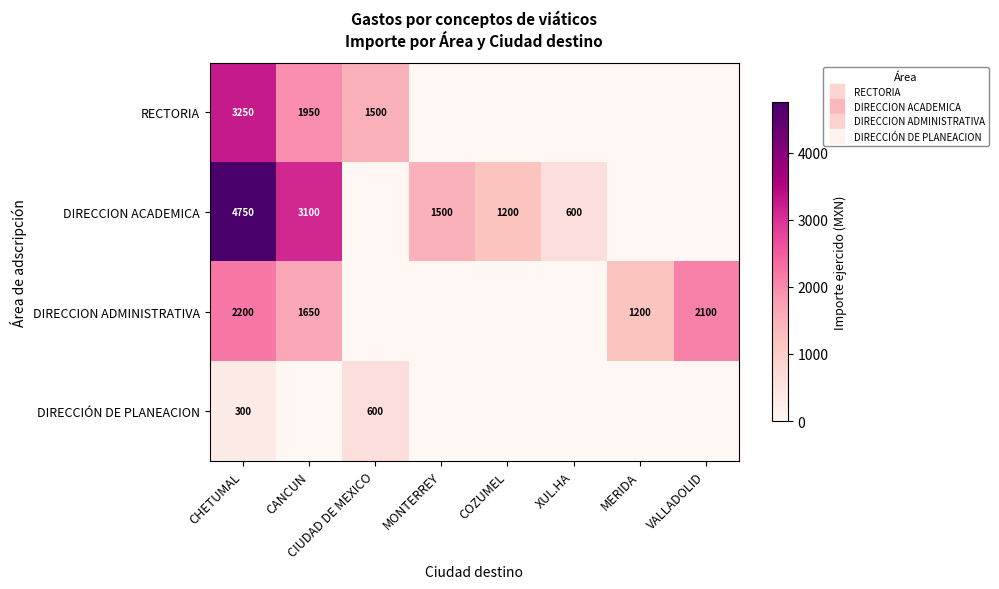

At MONTERREY, list the series in order from smallest to largest.

RECTORIA, DIRECCION ADMINISTRATIVA, DIRECCIÓN DE PLANEACION, DIRECCION ACADEMICA